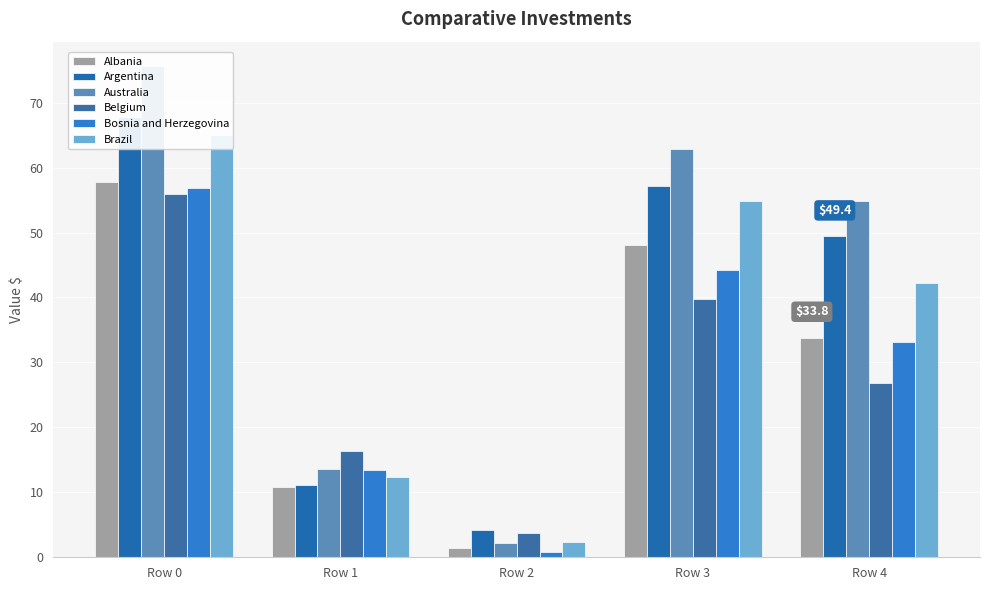

Reading left to right, extract all data points from this chart.

Albania: Row 0=57.8	Row 1=10.8	Row 2=1.4	Row 3=48.0	Row 4=33.8
Argentina: Row 0=67.8	Row 1=11.2	Row 2=4.2	Row 3=57.2	Row 4=49.4
Australia: Row 0=75.6	Row 1=13.6	Row 2=2.2	Row 3=62.8	Row 4=54.8
Belgium: Row 0=56.0	Row 1=16.4	Row 2=3.8	Row 3=39.8	Row 4=26.8
Bosnia and Herzegovina: Row 0=56.8	Row 1=13.4	Row 2=0.8	Row 3=44.2	Row 4=33.2
Brazil: Row 0=65.0	Row 1=12.4	Row 2=2.4	Row 3=54.8	Row 4=42.2